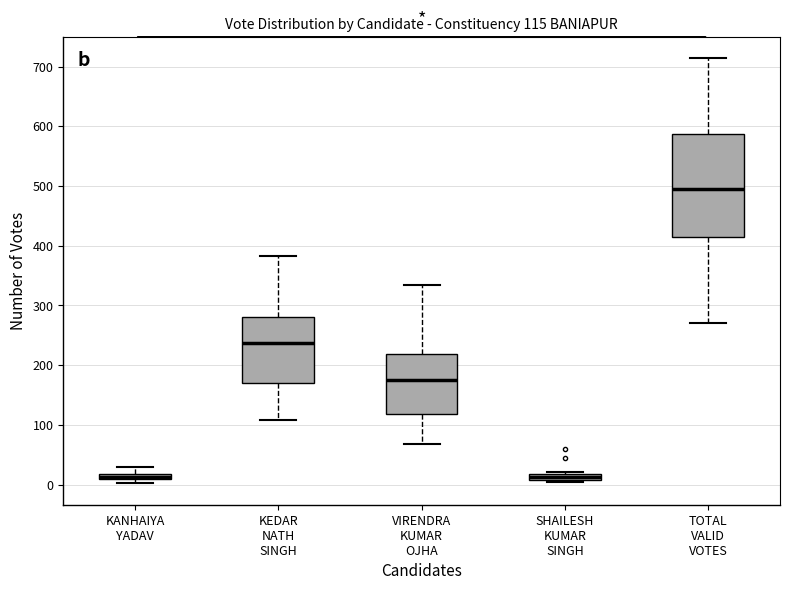

Comparing the boxes themselves (not the whiskers), which one is the tallest?

TOTAL VALID VOTES